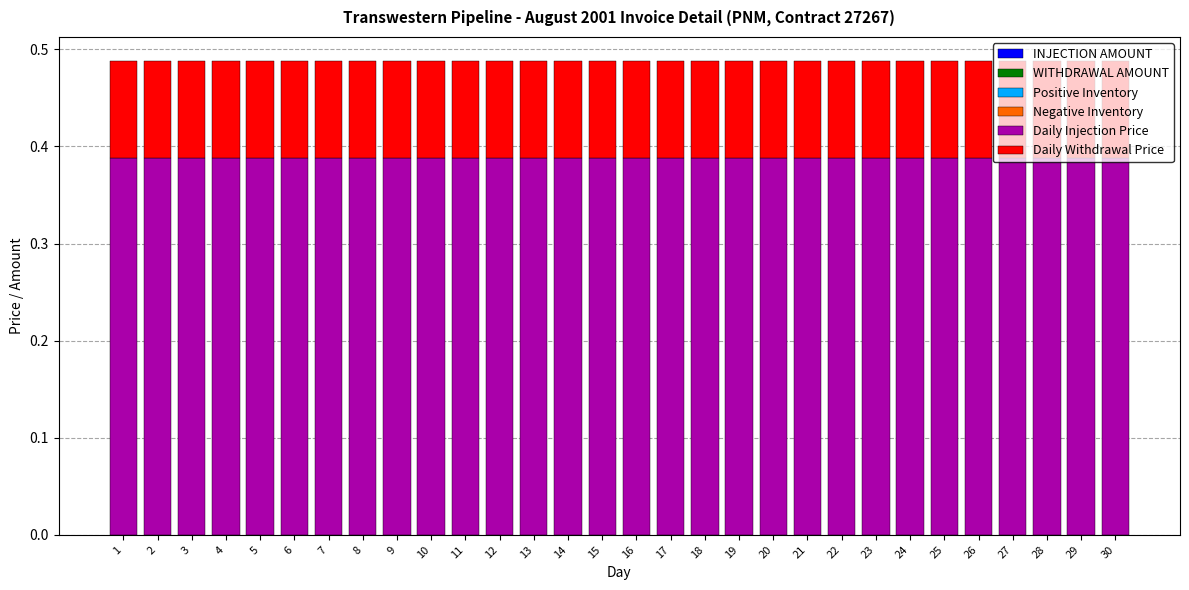

What is the sum of all Daily Injection Price values?

11.6